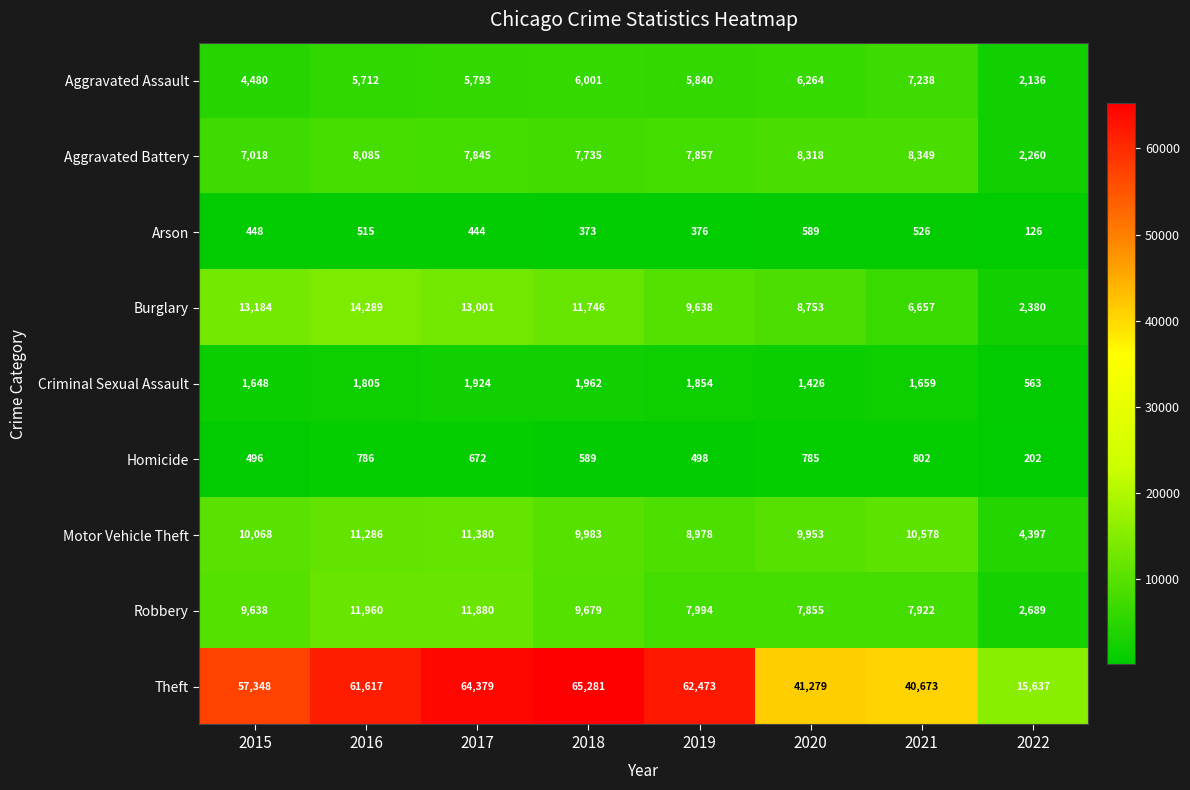

List the labels in order of Arson value, smallest first.

2022, 2018, 2019, 2017, 2015, 2016, 2021, 2020